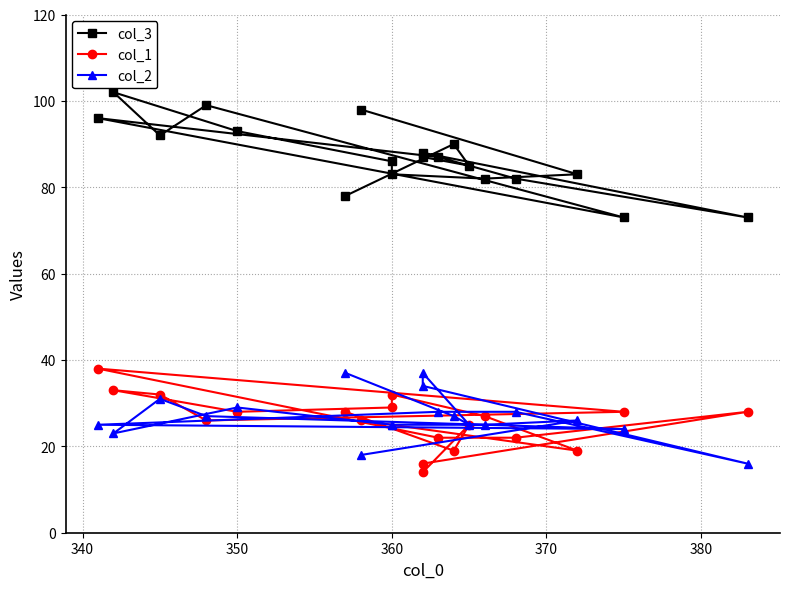

Which series has the widest spread of values?

col_3